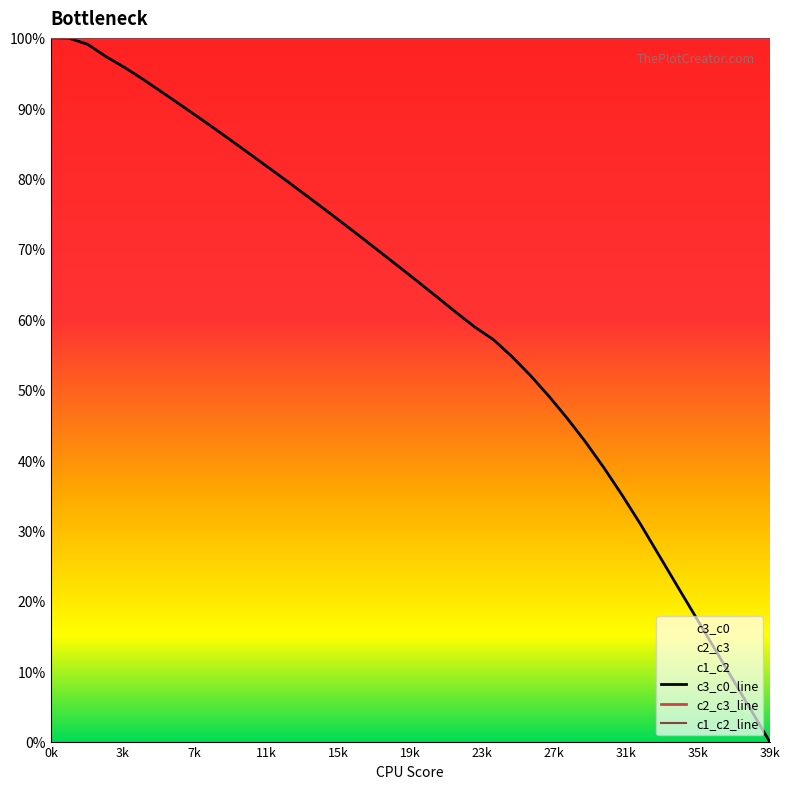

How many values in the c3_c0_line series are below 67?

20